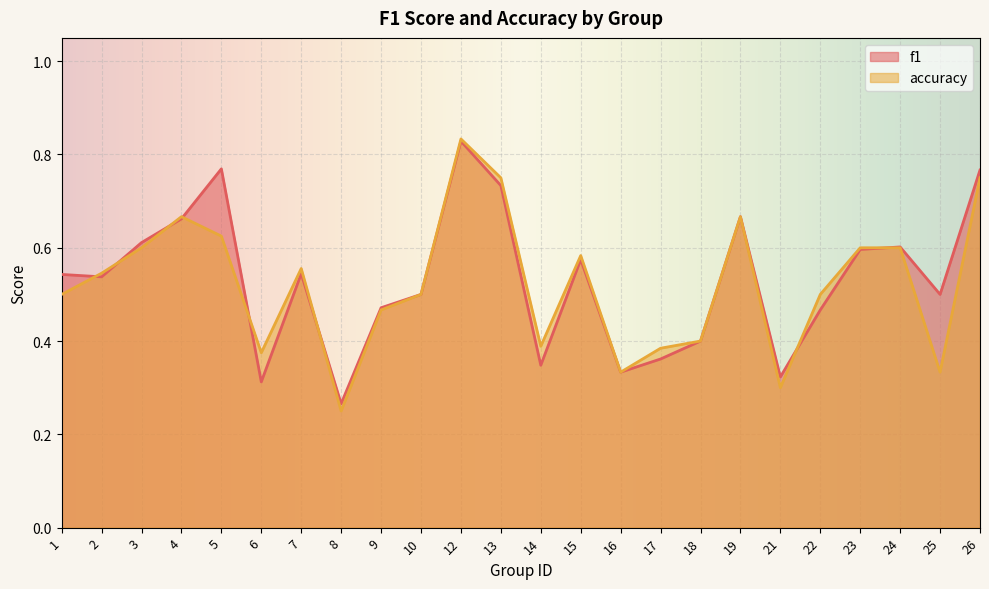

What is the sum of all f1 values?

12.7